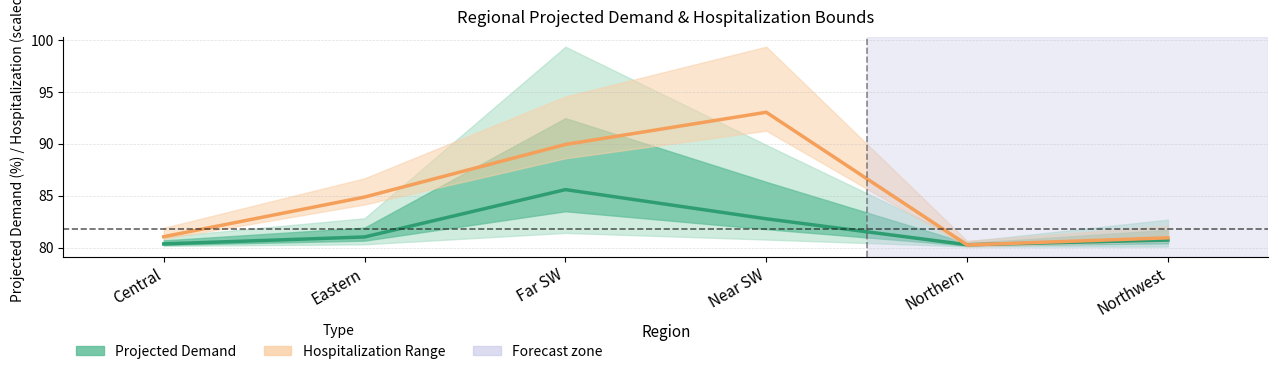

What is the difference between the maximum and minimum values in the Projected Demand (%) series?

5.3